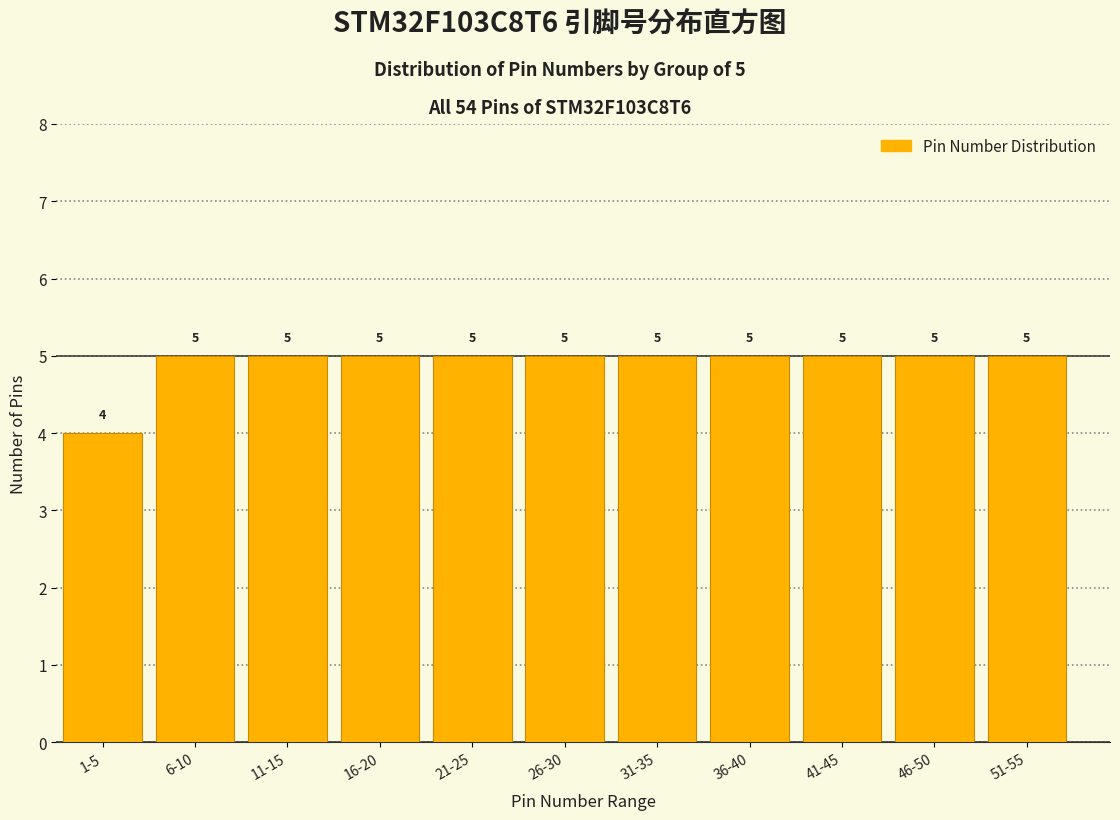

Reading right to left, list all the values displayed in this chart.

51-55=5	46-50=5	41-45=5	36-40=5	31-35=5	26-30=5	21-25=5	16-20=5	11-15=5	6-10=5	1-5=4